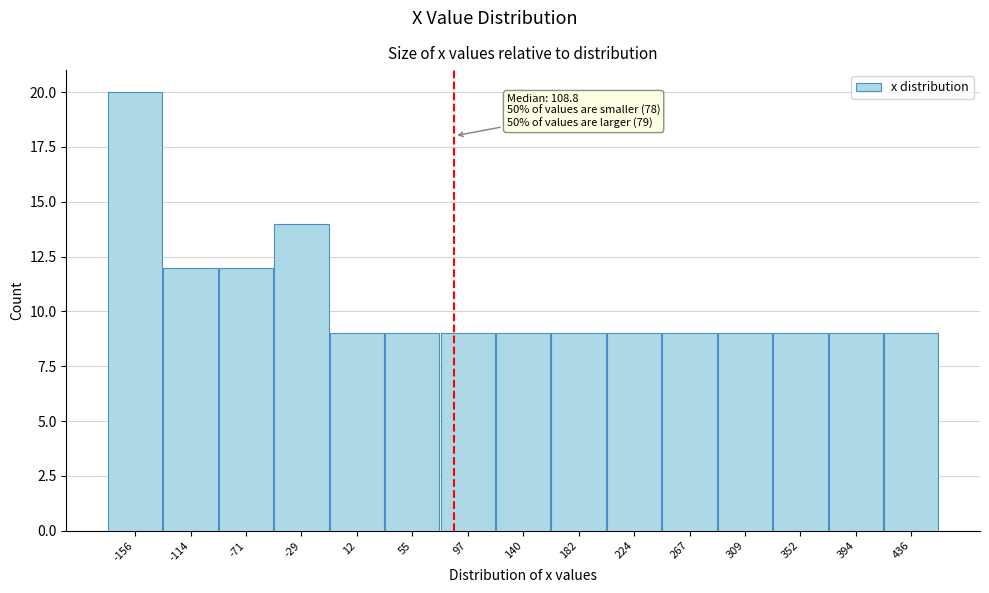

Reading left to right, list all the values displayed in this chart.

-156=20	-114=12	-71=12	-29=14	12=9	55=9	97=9	140=9	182=9	224=9	267=9	309=9	352=9	394=9	436=9